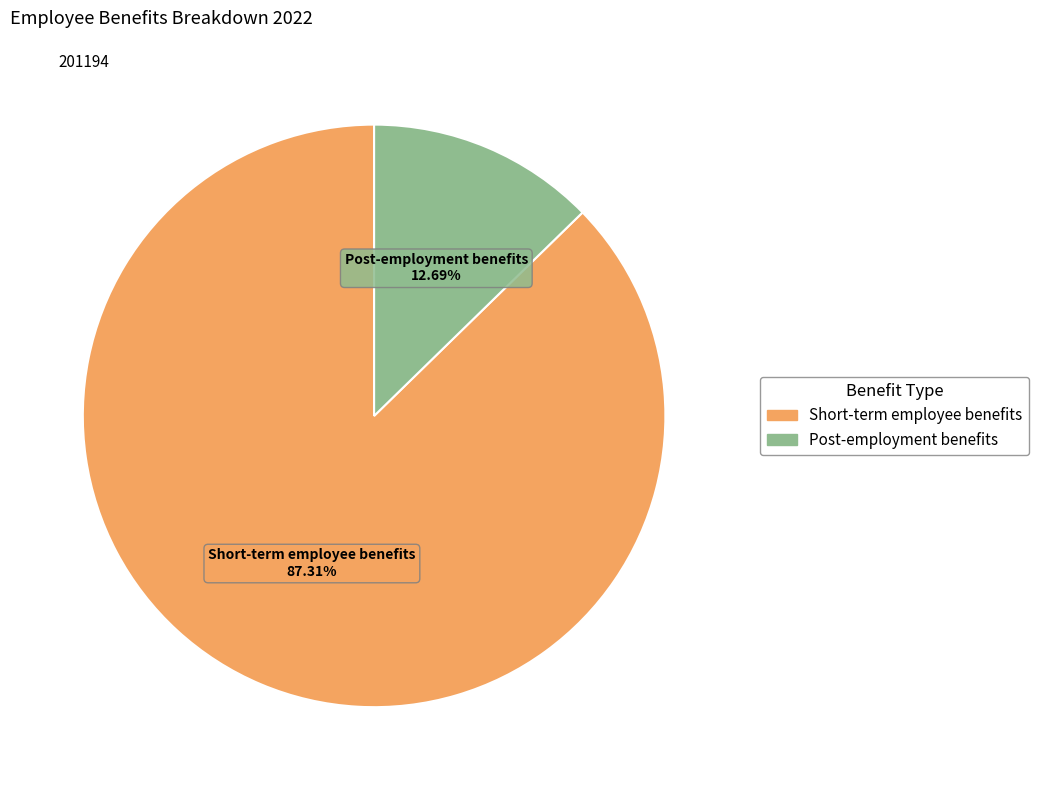

Which slice is the smallest?

Post-employment benefits